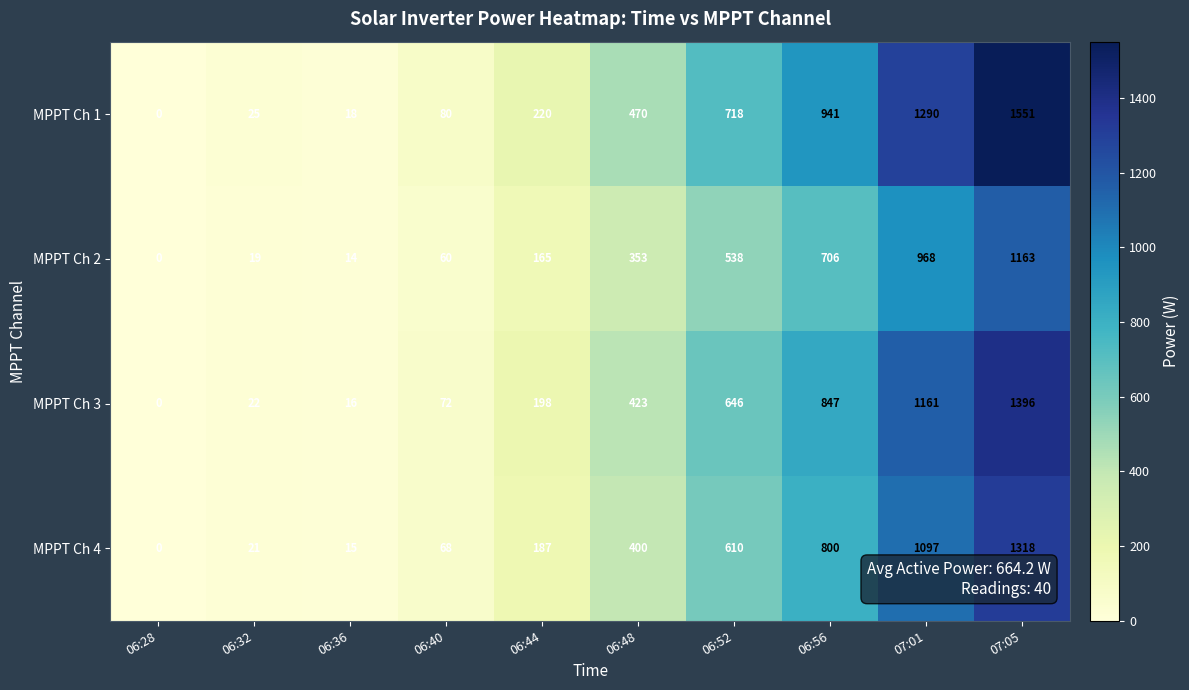

The MPPT Ch 1 series shows 1883 at 07:01. True or false?

False